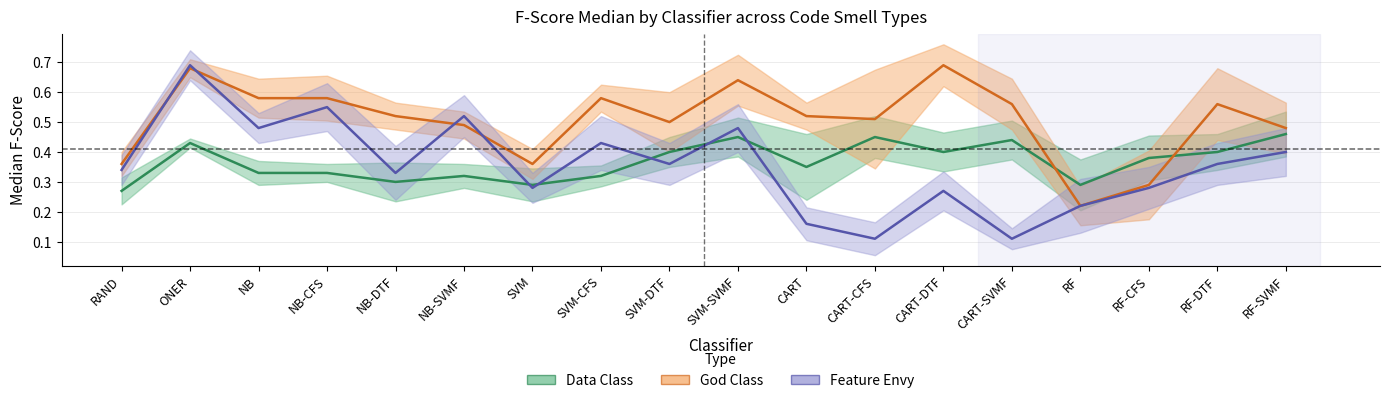

In Data Class, how many points are lower than both neighbors (excluding endpoints)?

5